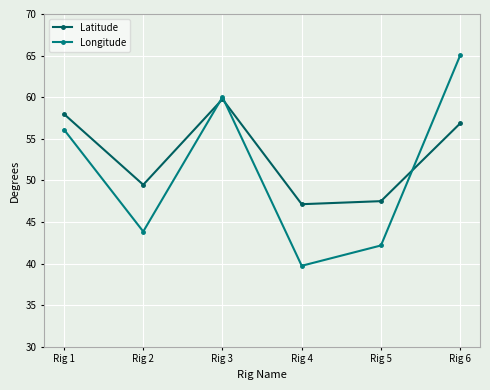

Which series has the largest total across all categories?

Latitude